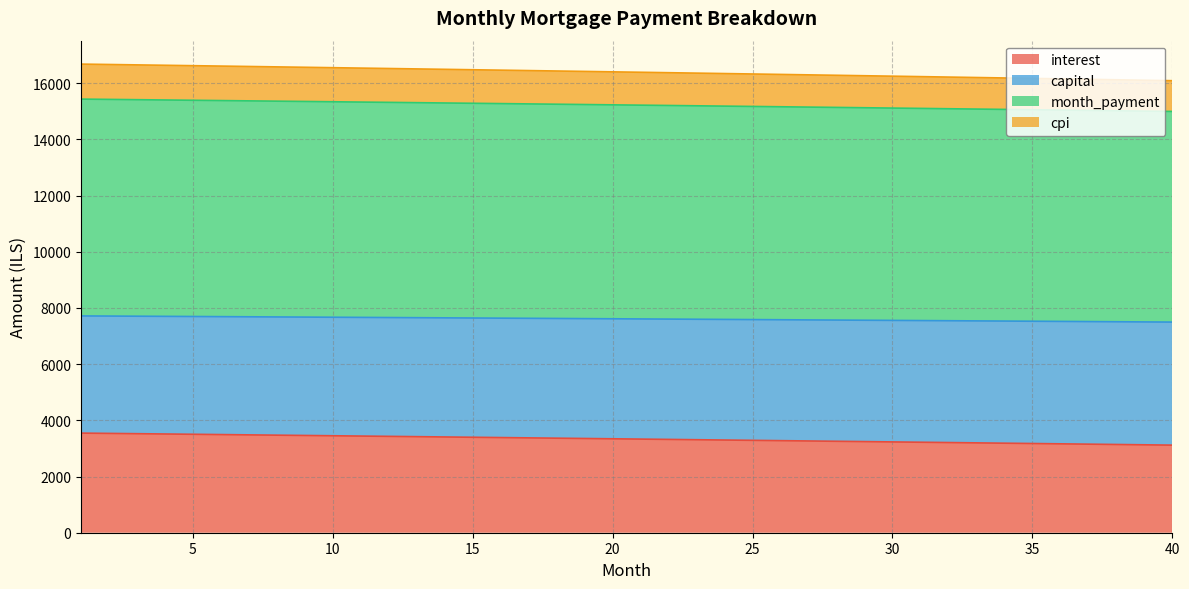

What is the total value across all series at 15?

16481.3